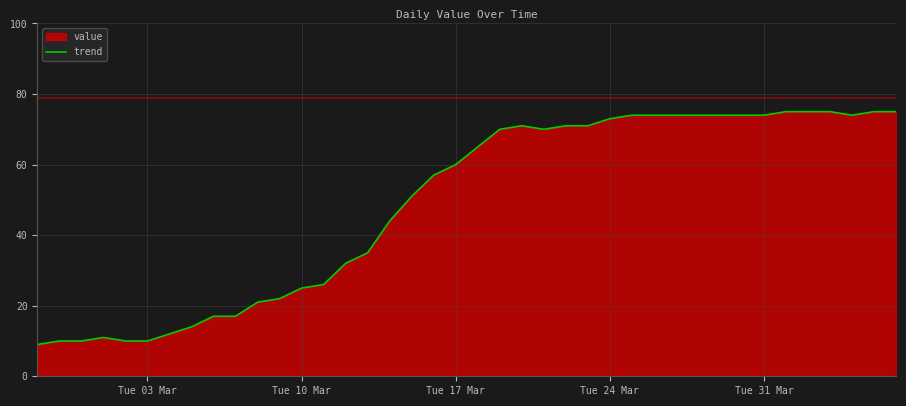

Does the chart have visible grid lines?

Yes